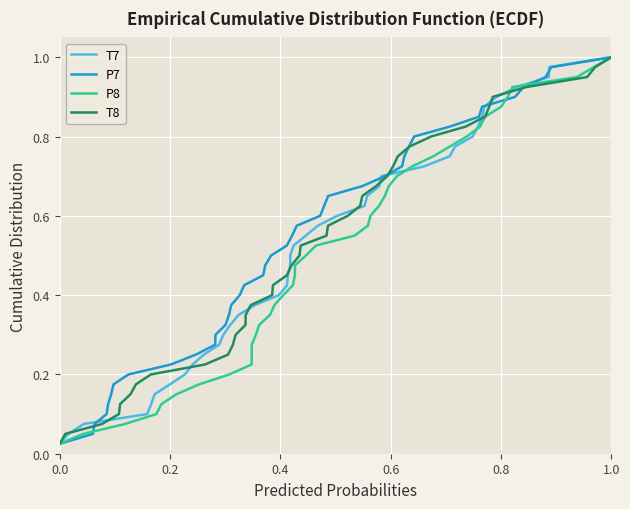

What is the sum of all P8 values?

20.5